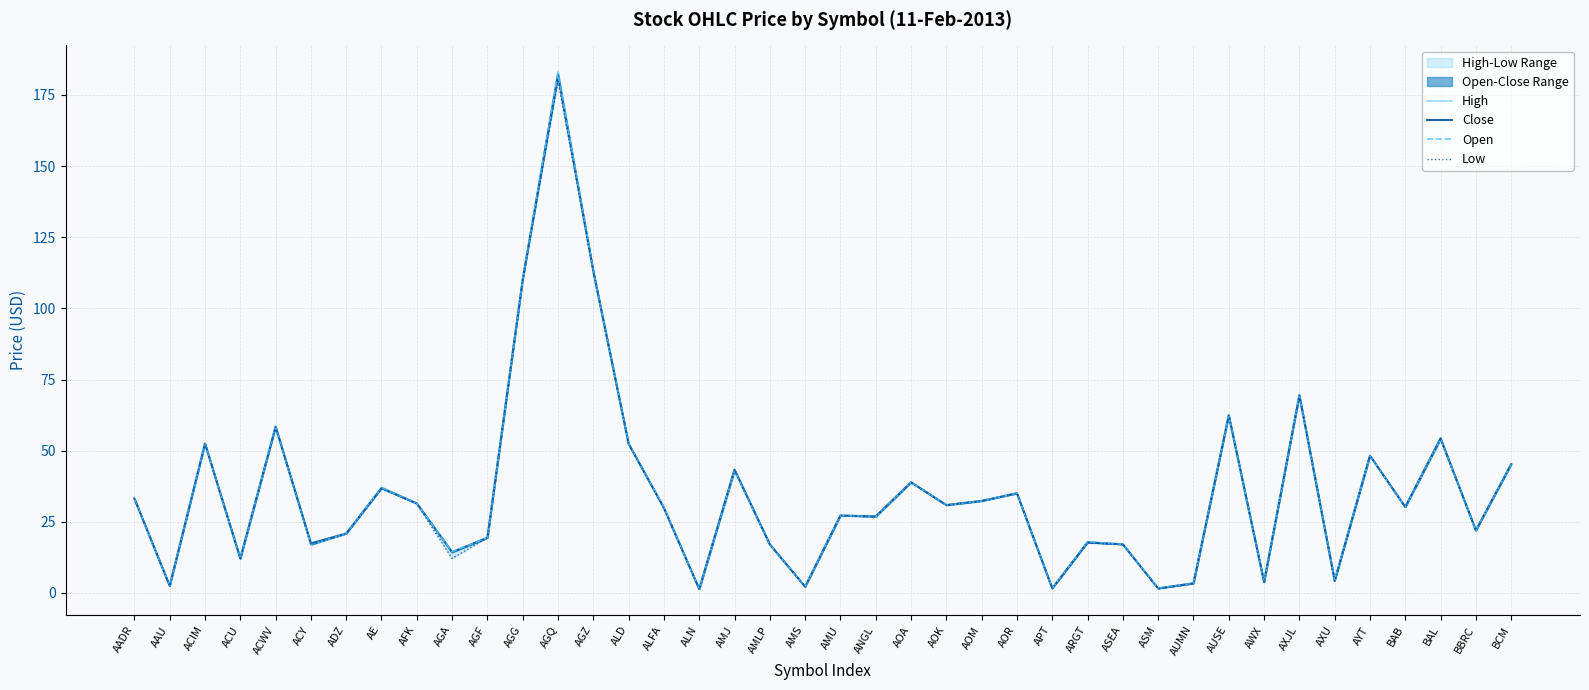

How many values in the Close series are below 30?

20